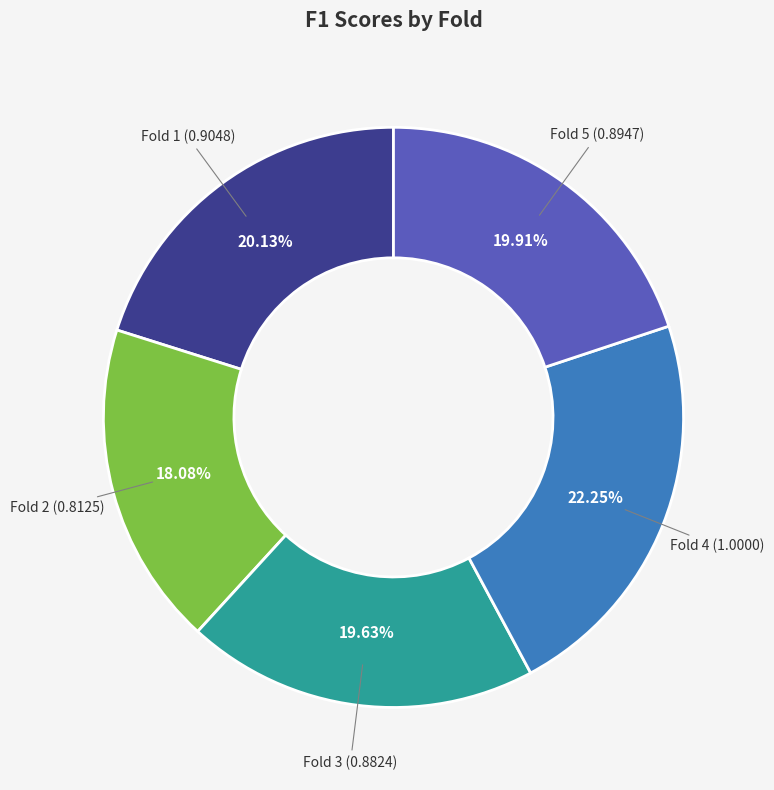

Which category has the biggest portion of the pie?

Fold 4